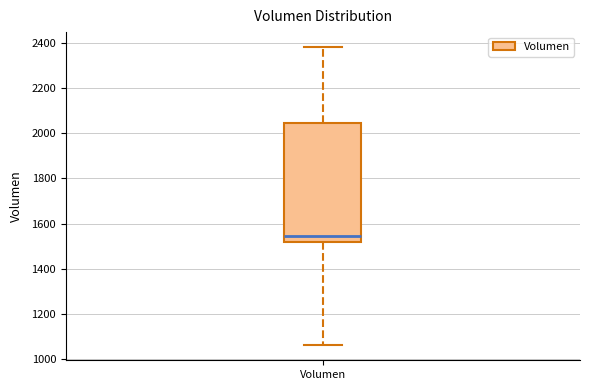

Transcribe this box plot: give where the median line is, the range the box spans, and where the two whiskers end, as read against the y-axis. The values are not printed on the chart, so give them approximately, as read against the axis.

median 1540, box 1520 to 2040, whiskers 1060 to 2380